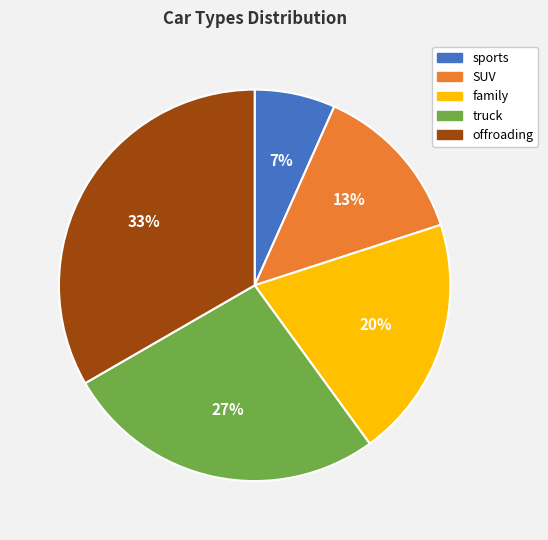

Does any single category account for the majority?

No